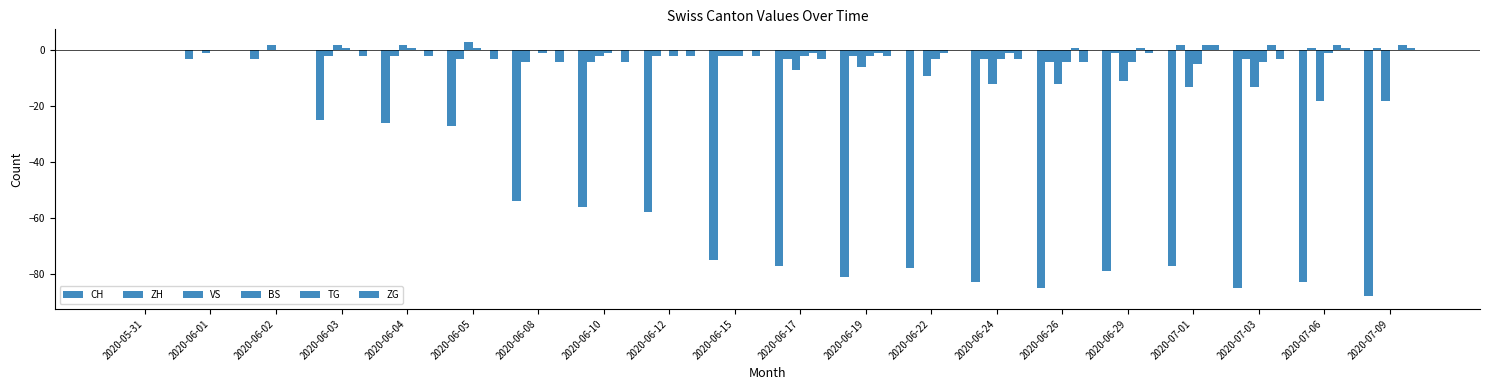

Count the number of categories in the chart.

20